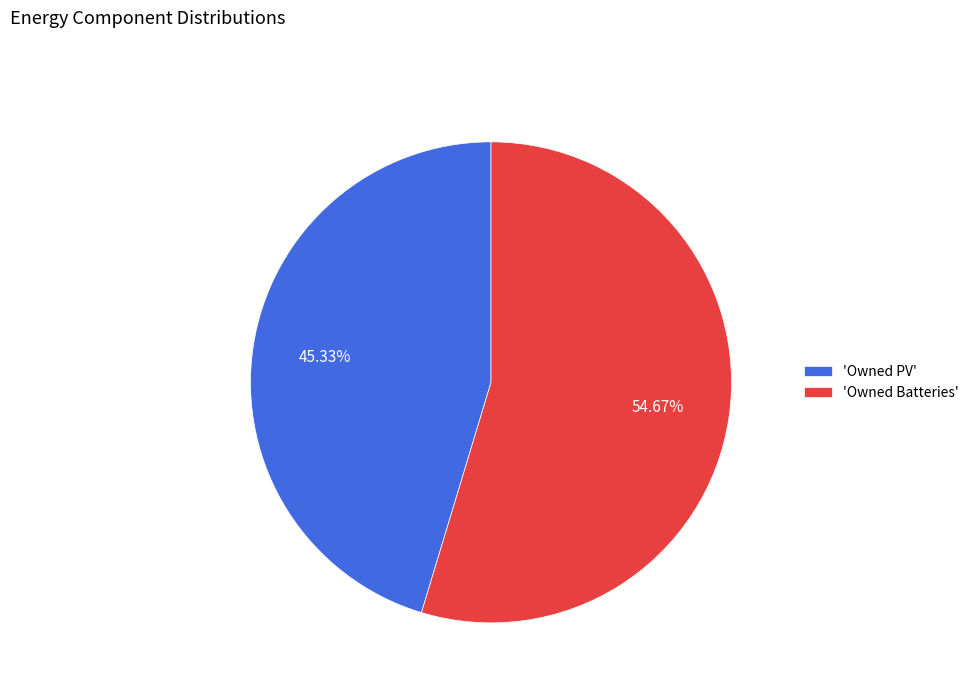

Rank the categories by value from lowest to highest.

'Owned PV', 'Owned Batteries'